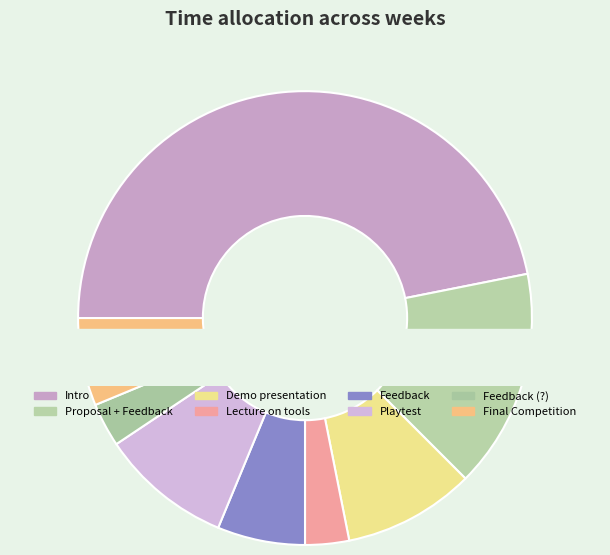

Is there any slice that represents more than half of the pie?

No